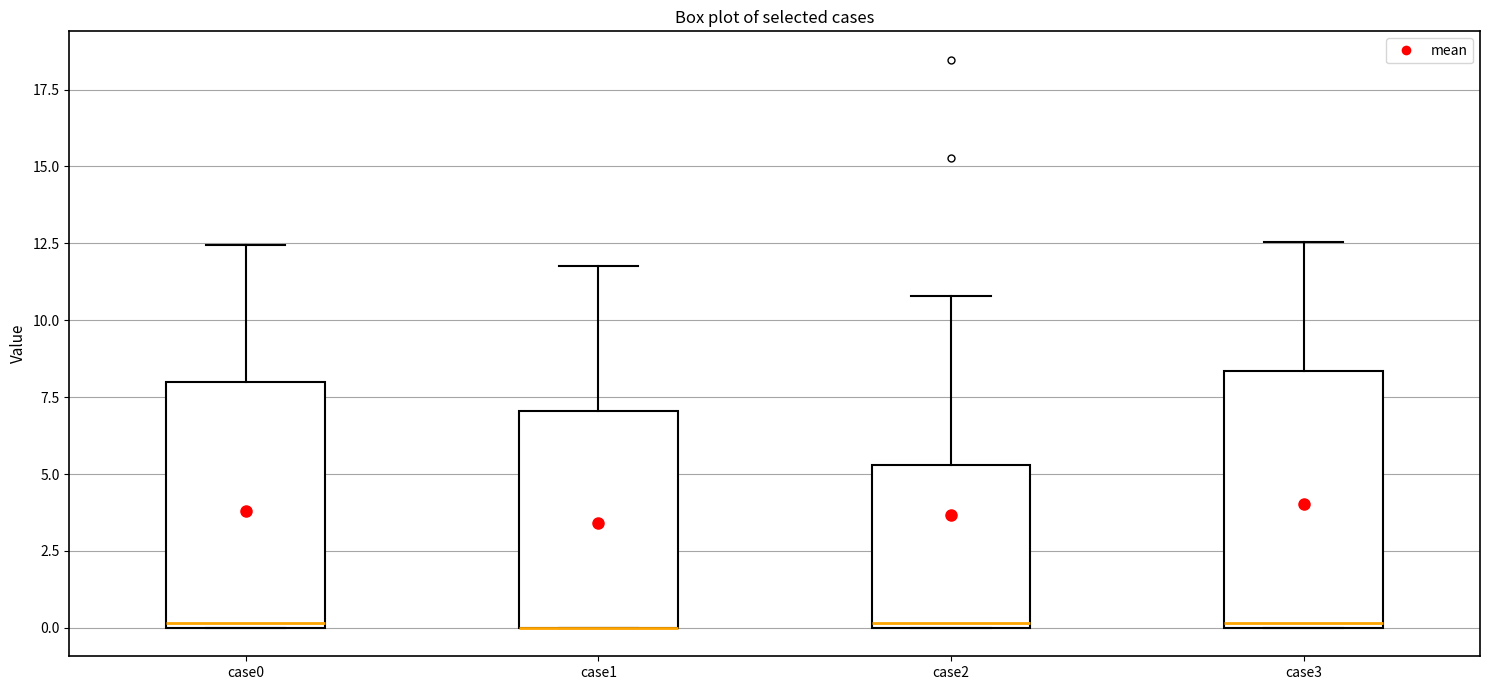

Where is the lower edge of the box for case3 on the y-axis? The values are not printed on the chart, so give them approximately, as read against the axis.

0.0